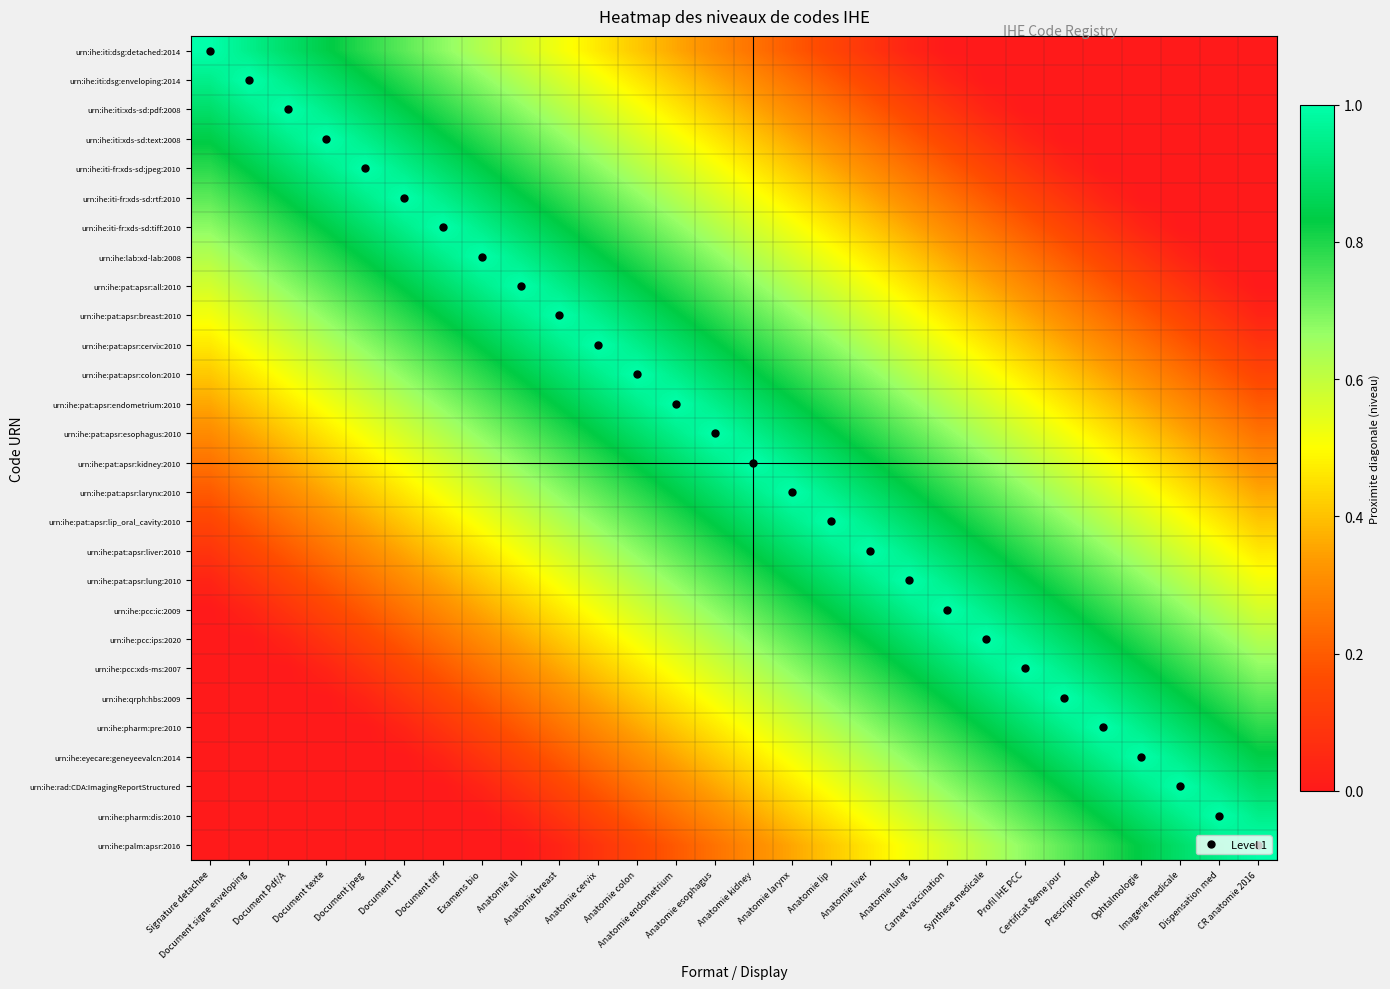

How many data points does each series have?

28